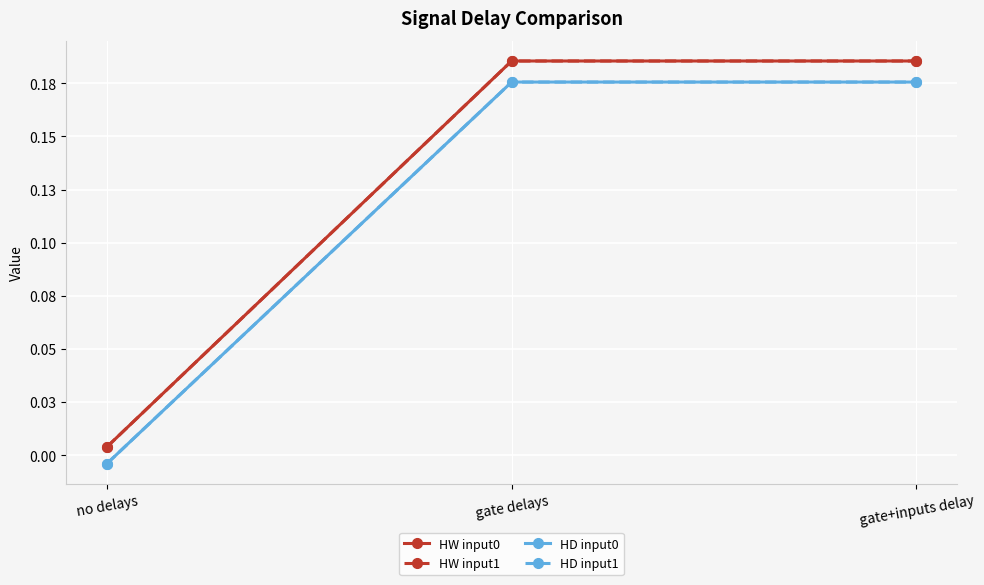

Where does the HD input0 series first go above 0?

gate delays